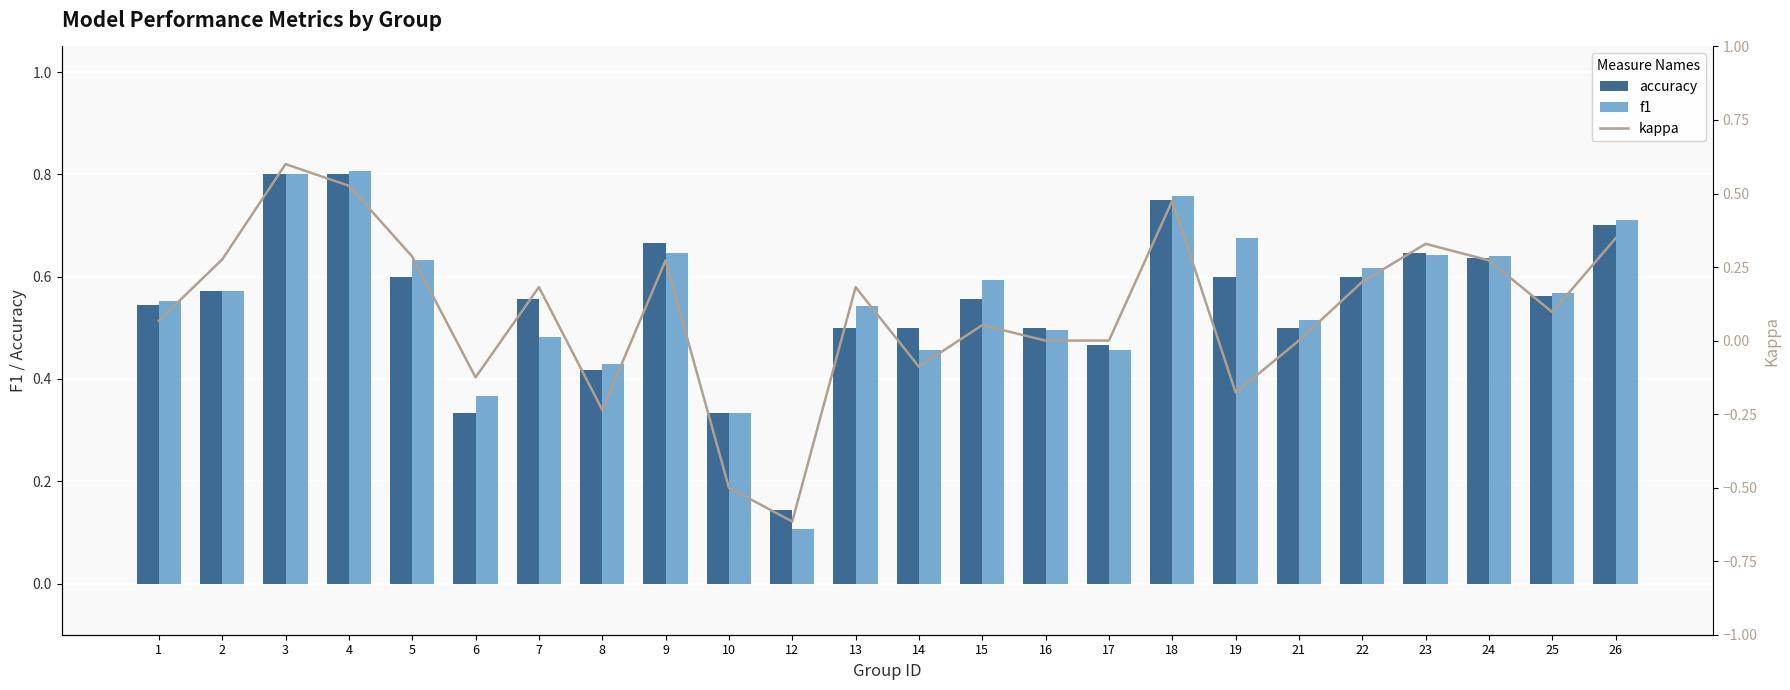

The accuracy series shows 0.6 at 19. True or false?

True